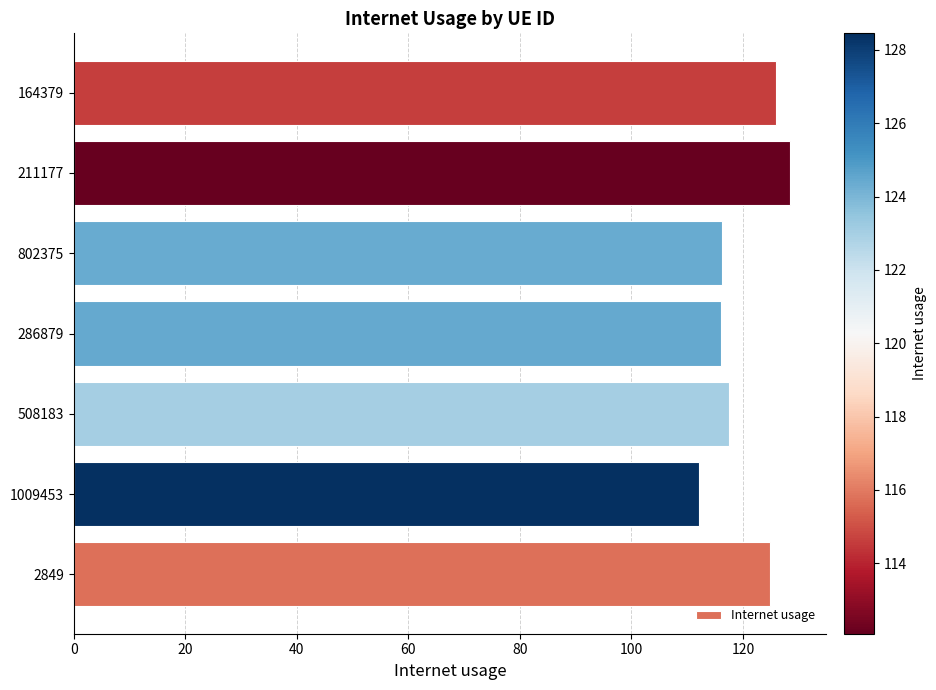

What is the change in value from 1009453 to 164379?

+13.9